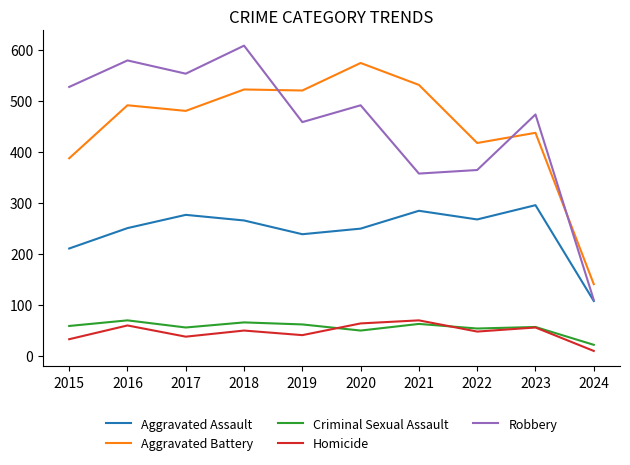

True or false: Robbery and Homicide cross at least once.

False